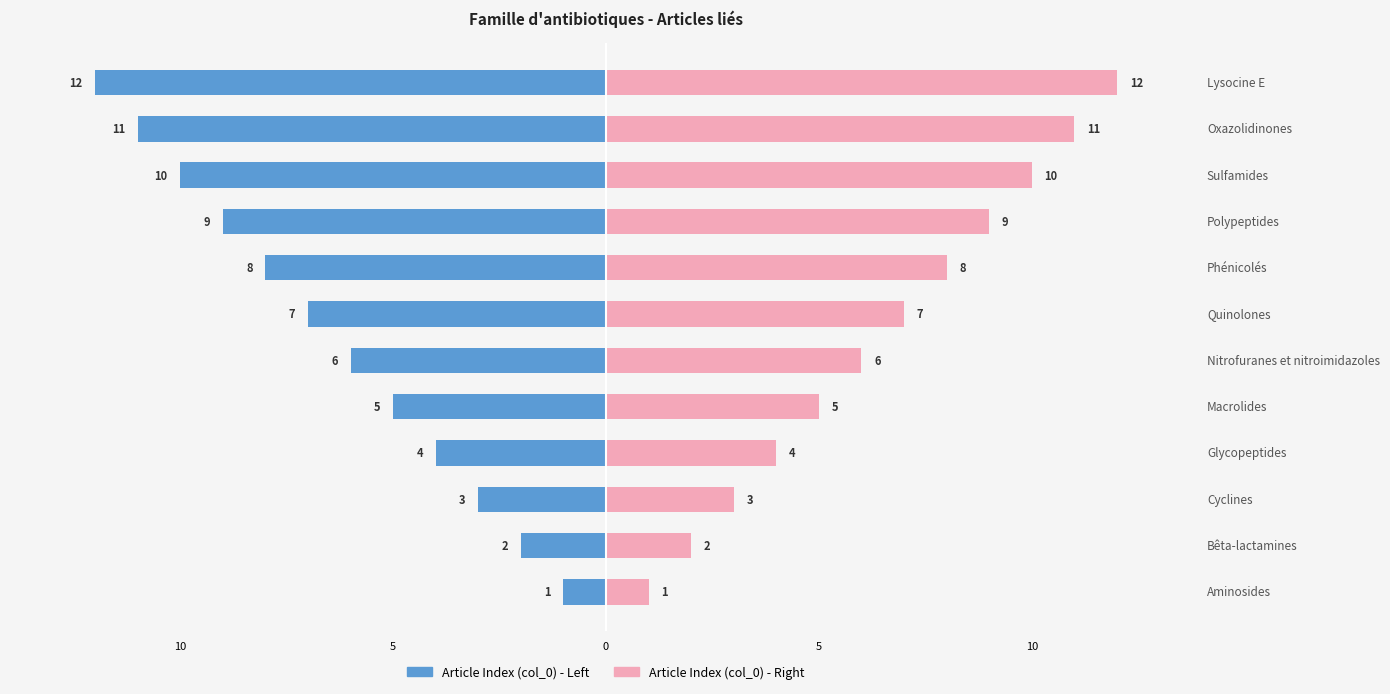

True or false: Article Index (col_0) Right has a value of 9 at Polypeptides.

True